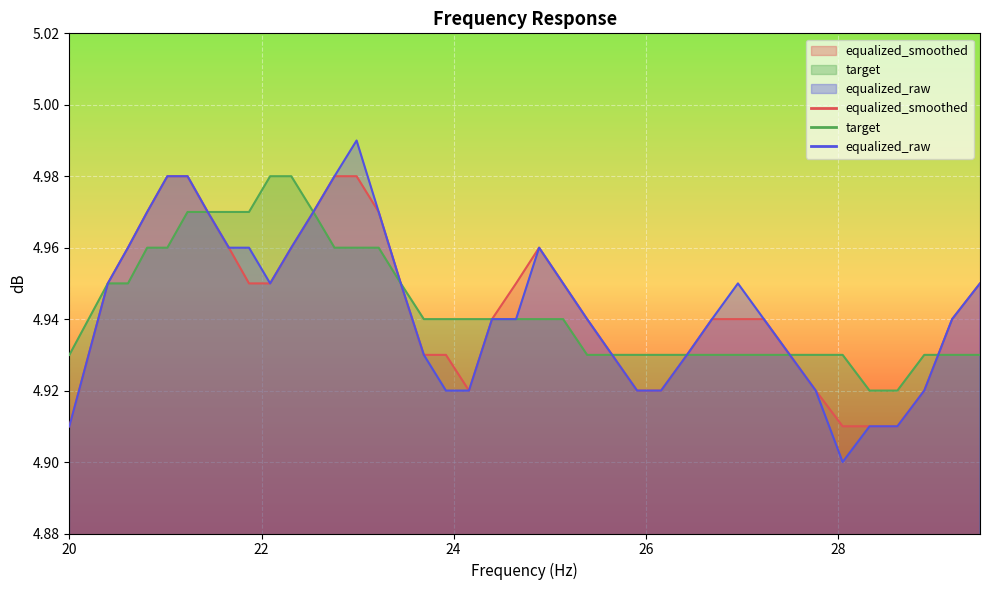

What is the approximate value of equalized_raw at 22.99?

5.0